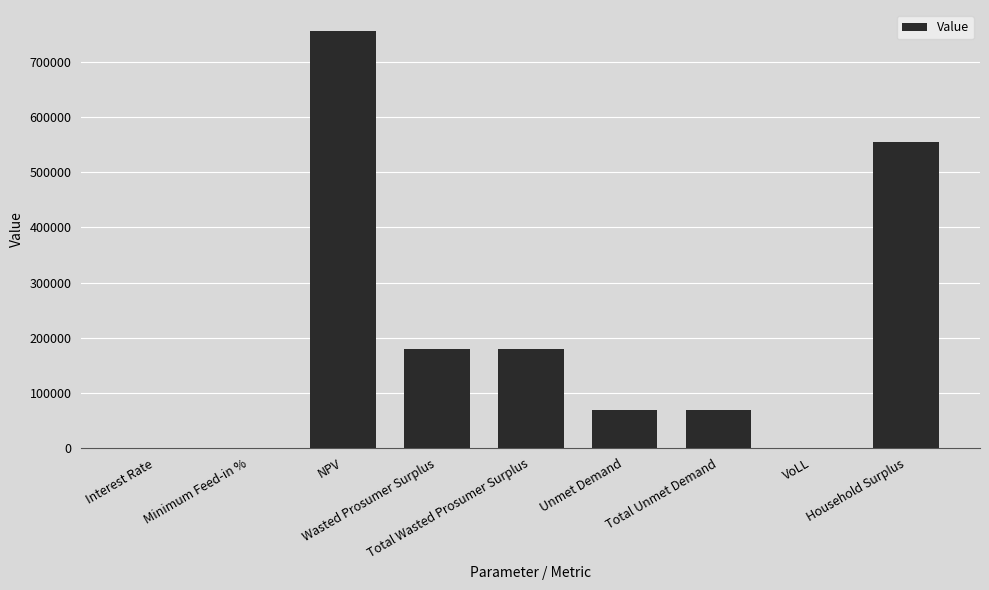

What is the greatest value displayed?

756465.0